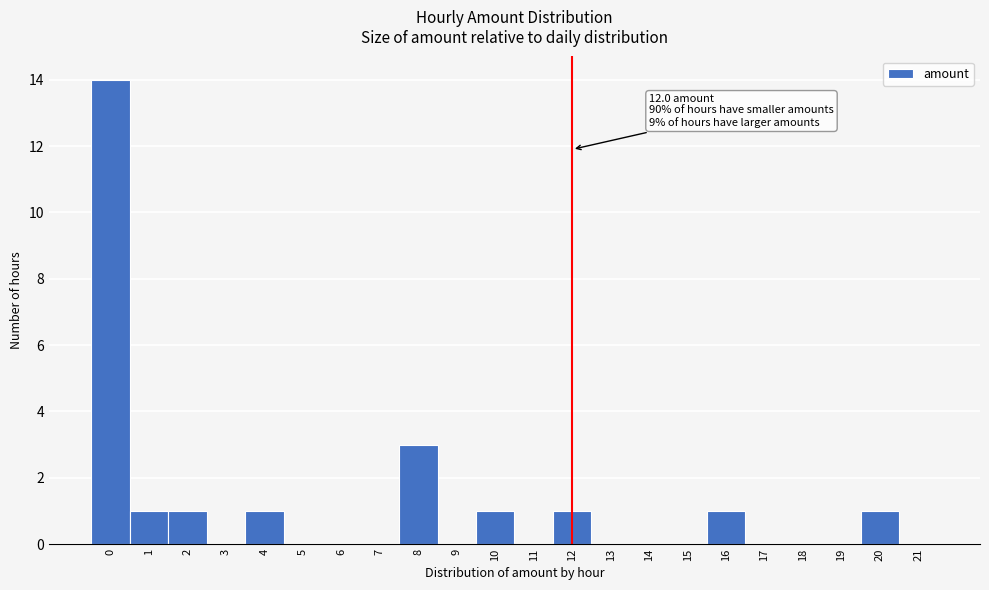

Which range on the x-axis has the tallest bar?

-0.5 to 0.5